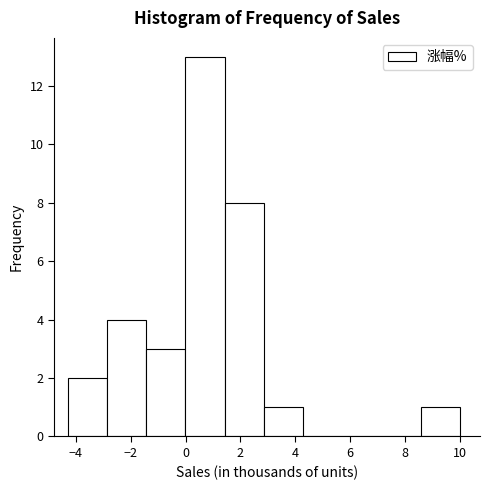

Which range on the x-axis has the tallest bar?

0.0 to 1.4